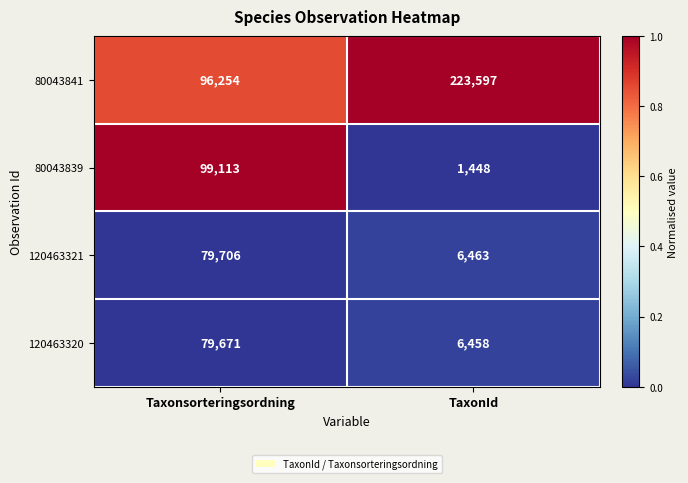

What is the maximum value shown in the chart?

223597